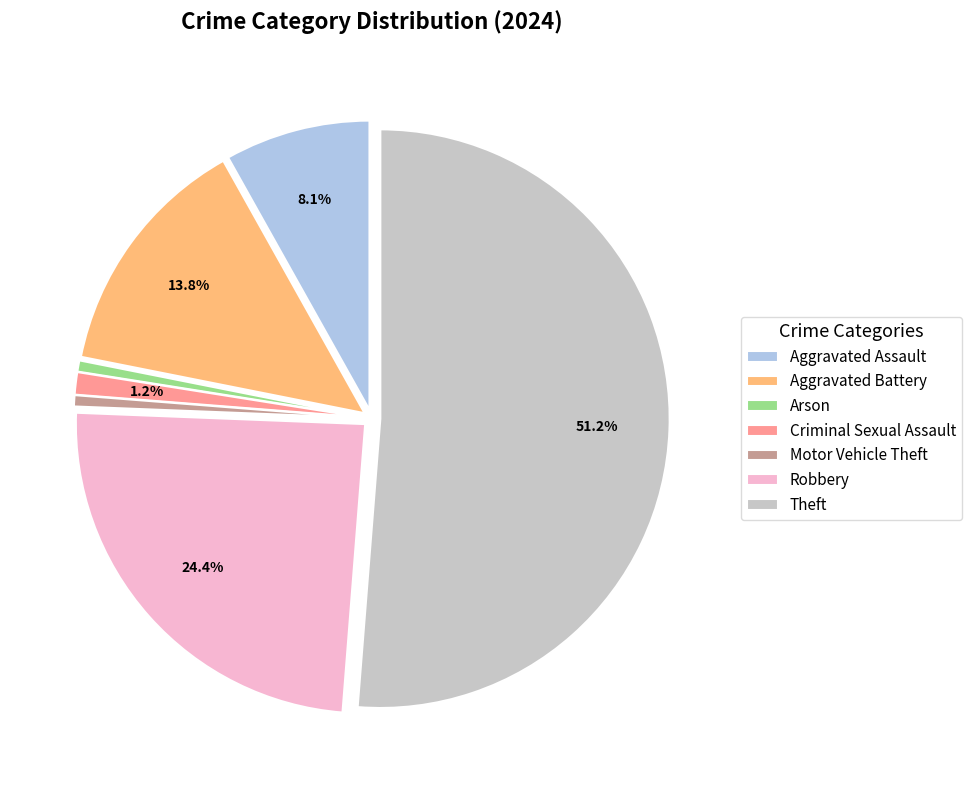

Does Aggravated Assault represent more than half of the total?

No